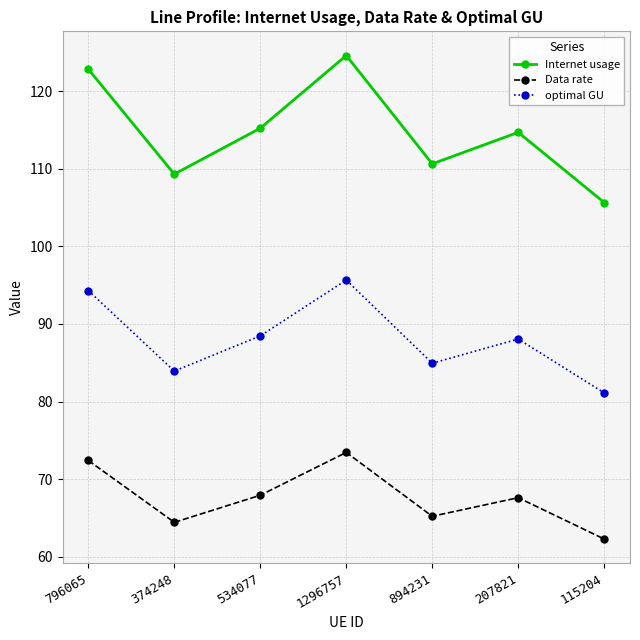

Which category has the lowest value in the Data rate series?

115204